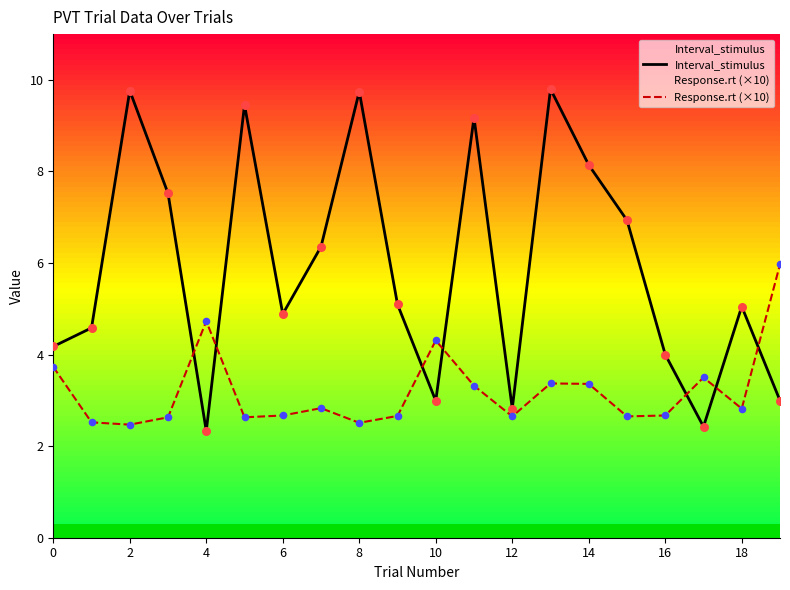

Is the value of Interval_stimulus at 12 greater than the value of Response.rt (×10) at 10?

No